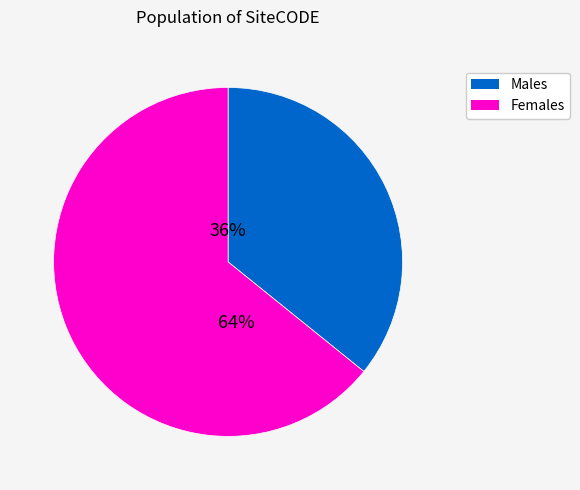

Is there a majority slice in this chart?

Yes